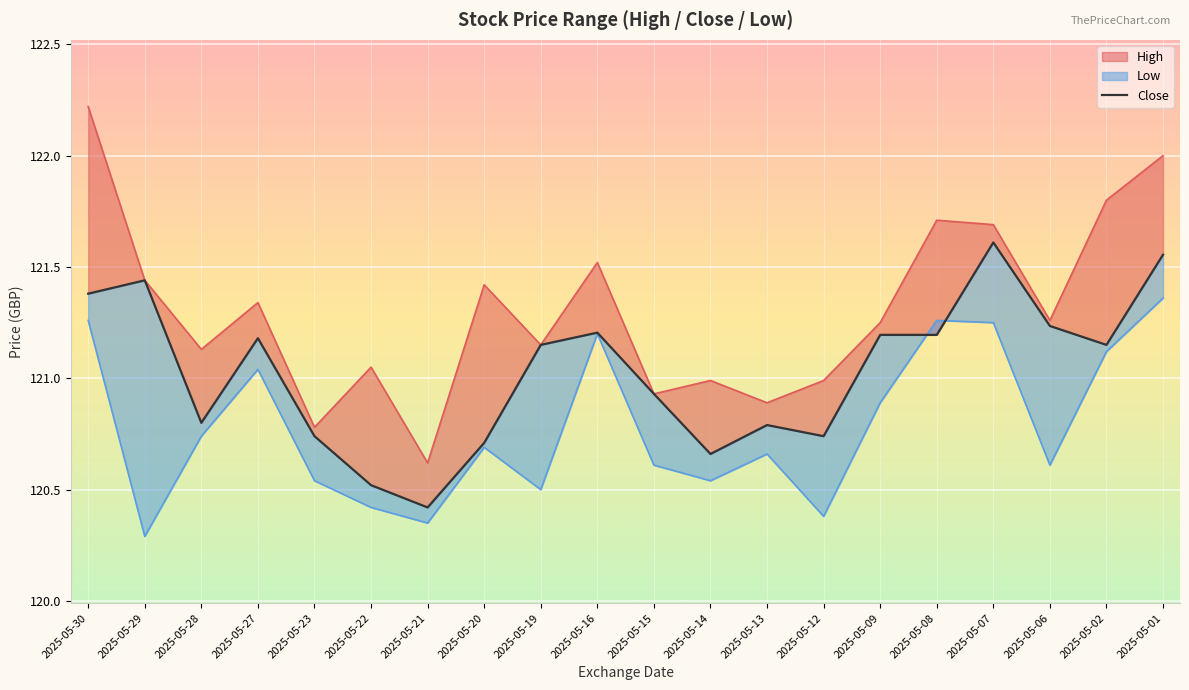

Reading left to right, what are all the values shown in this chart?

2025-05-30=121.4	2025-05-29=121.4	2025-05-28=120.8	2025-05-27=121.2	2025-05-23=120.7	2025-05-22=120.5	2025-05-21=120.4	2025-05-20=120.7	2025-05-19=121.2	2025-05-16=121.2	2025-05-15=120.9	2025-05-14=120.7	2025-05-13=120.8	2025-05-12=120.7	2025-05-09=121.2	2025-05-08=121.2	2025-05-07=121.6	2025-05-06=121.2	2025-05-02=121.2	2025-05-01=121.6